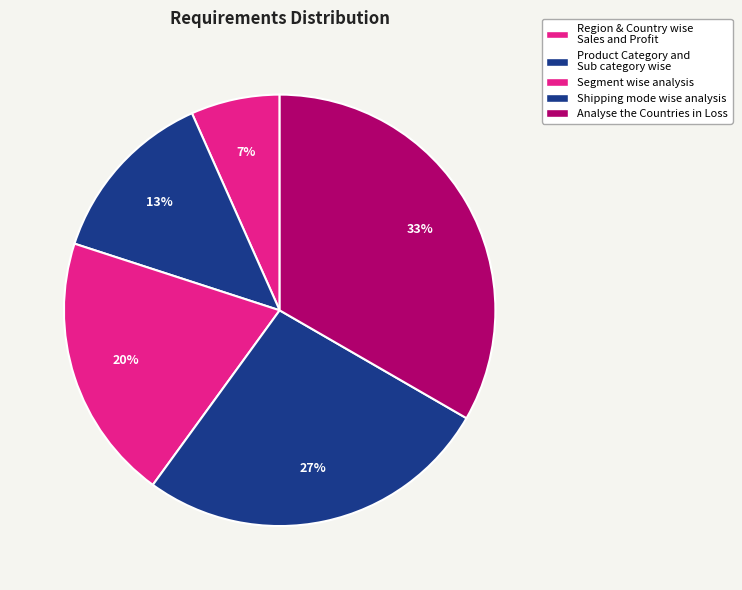

Which slice is the largest?

Analyse the Countries in Loss